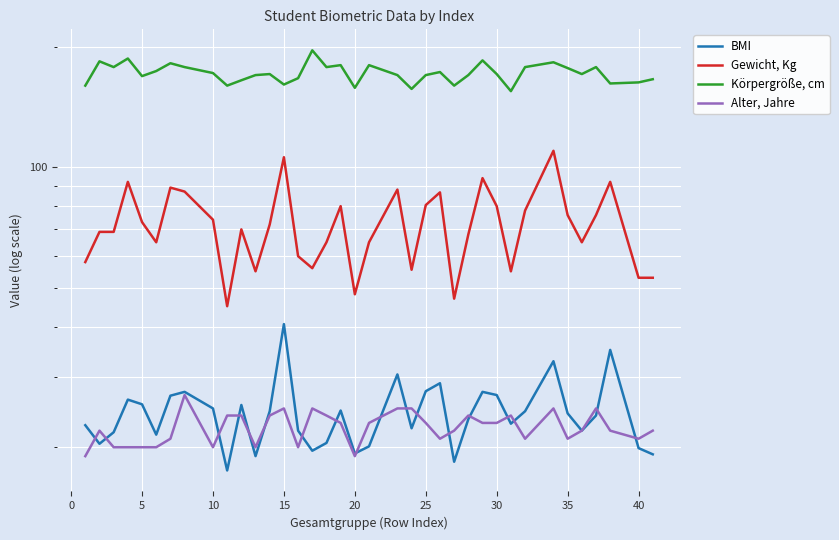

List the series in order of their peak value, lowest first.

Alter, Jahre, BMI, Gewicht, Kg, Körpergröße, cm